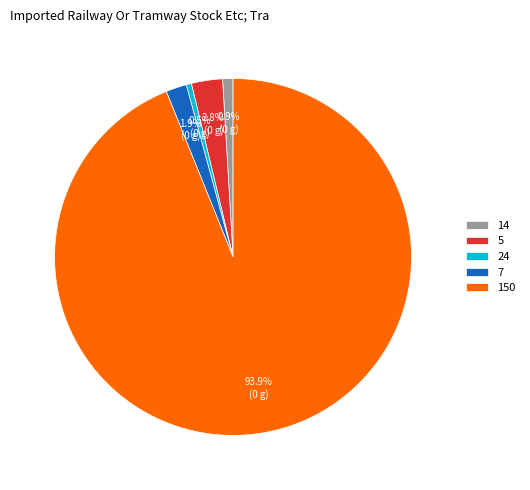

What percentage do 150 and 24 together represent?

94.4%